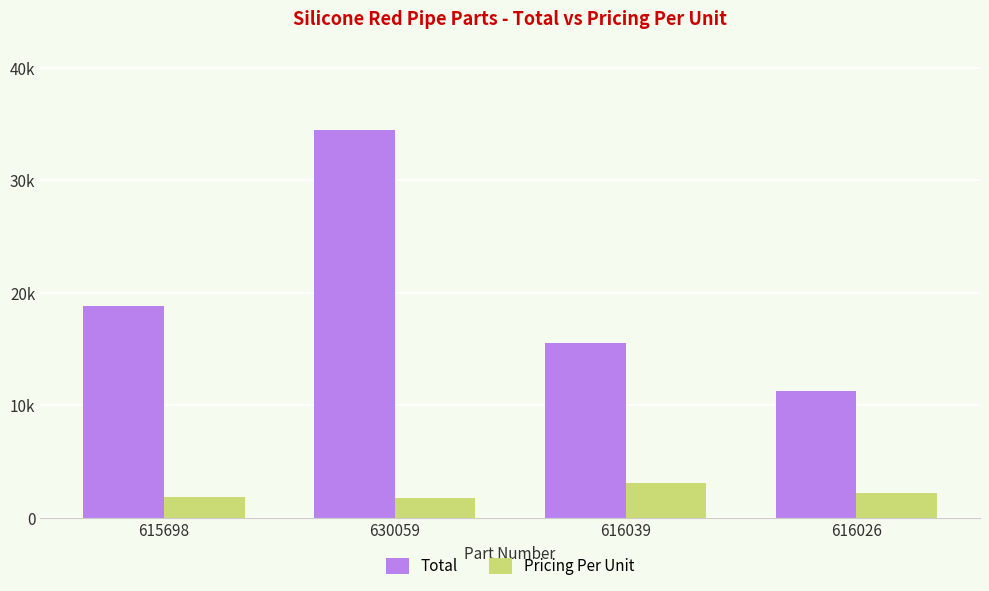

List the series in order of their peak value, highest first.

Total, Pricing Per Unit